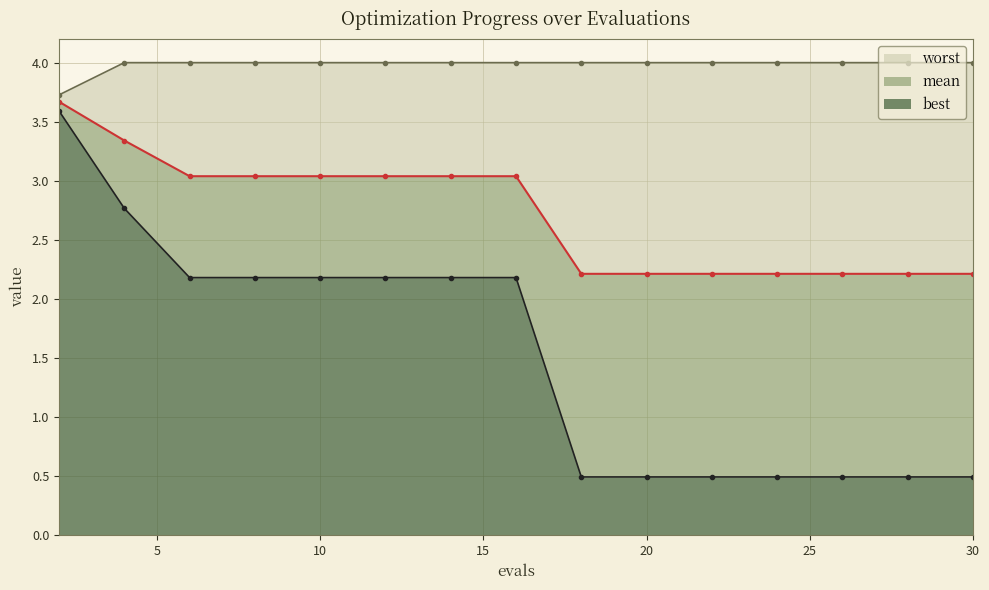

Reading right to left, extract all data points from this chart.

mean: 30=2.2	28=2.2	26=2.2	24=2.2	22=2.2	20=2.2	18=2.2	16=3.0	14=3.0	12=3.0	10=3.0	8=3.0	6=3.0	4=3.3	2=3.7
best: 30=0.5	28=0.5	26=0.5	24=0.5	22=0.5	20=0.5	18=0.5	16=2.2	14=2.2	12=2.2	10=2.2	8=2.2	6=2.2	4=2.8	2=3.6
worst: 30=4.0	28=4.0	26=4.0	24=4.0	22=4.0	20=4.0	18=4.0	16=4.0	14=4.0	12=4.0	10=4.0	8=4.0	6=4.0	4=4.0	2=3.7